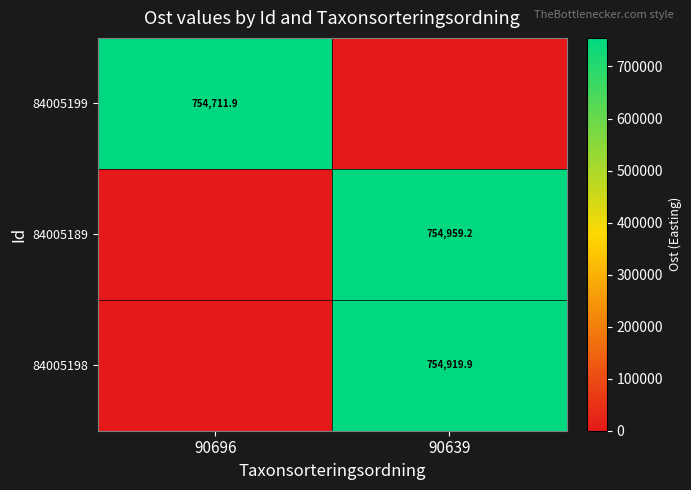

Is the value of 84005198 at 90639 greater than the value of 84005189 at 90639?

No